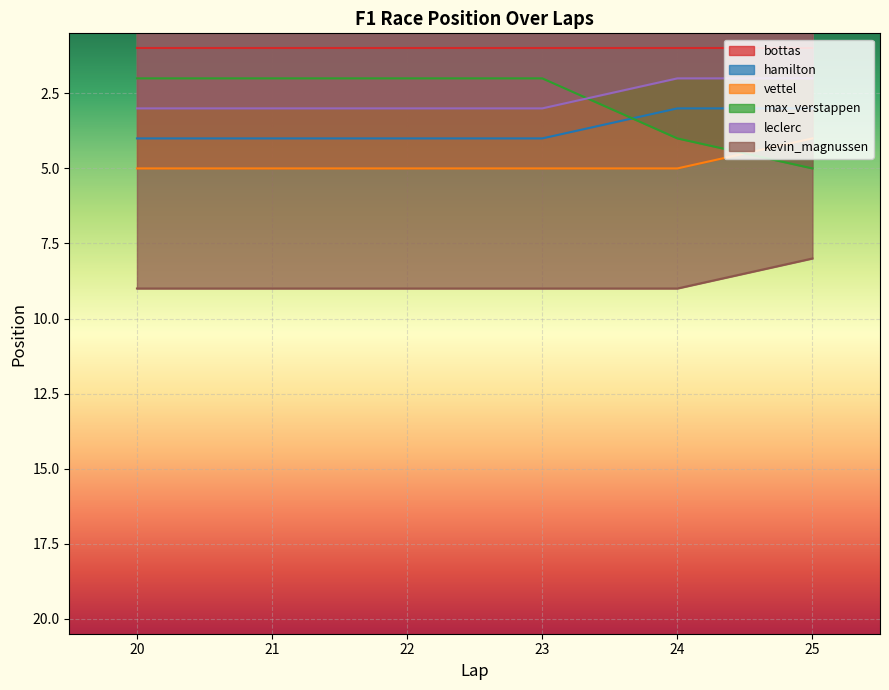

What is the average value of the max_verstappen series?

3